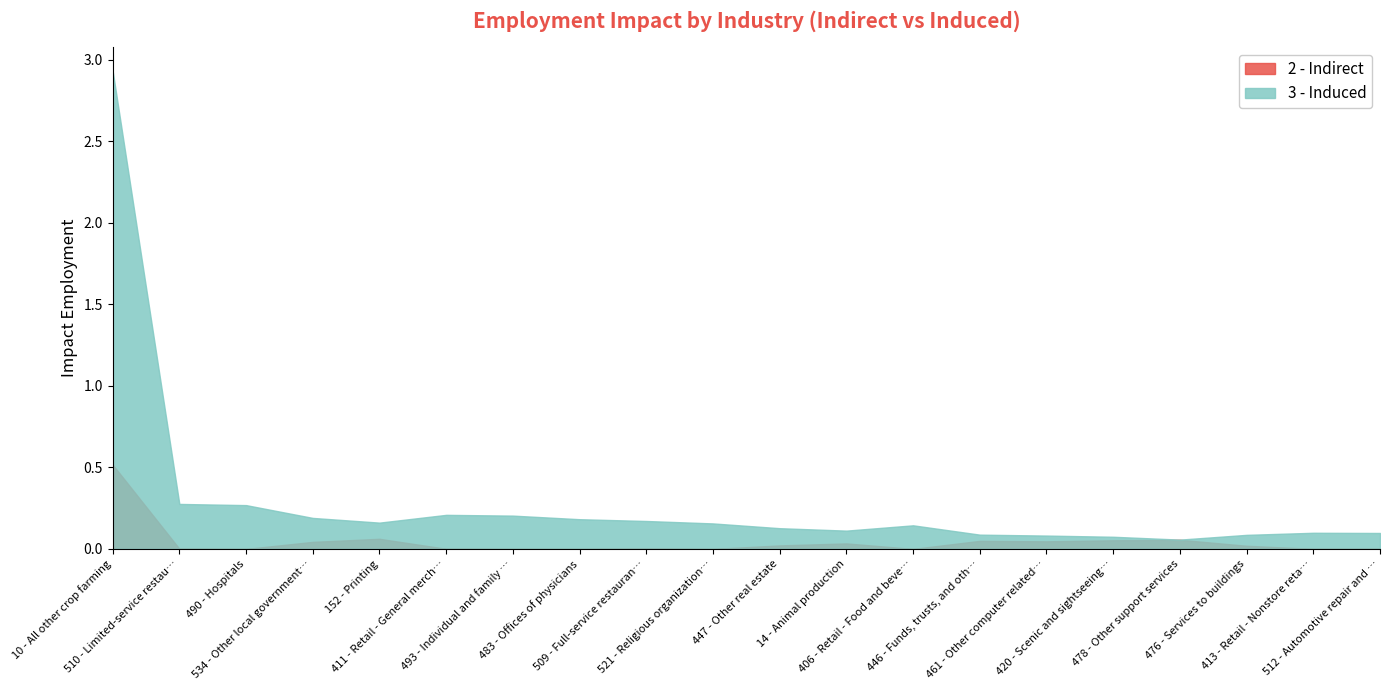

At which label is 3 - Induced closest to 1?

510 - Limited-service restaurants